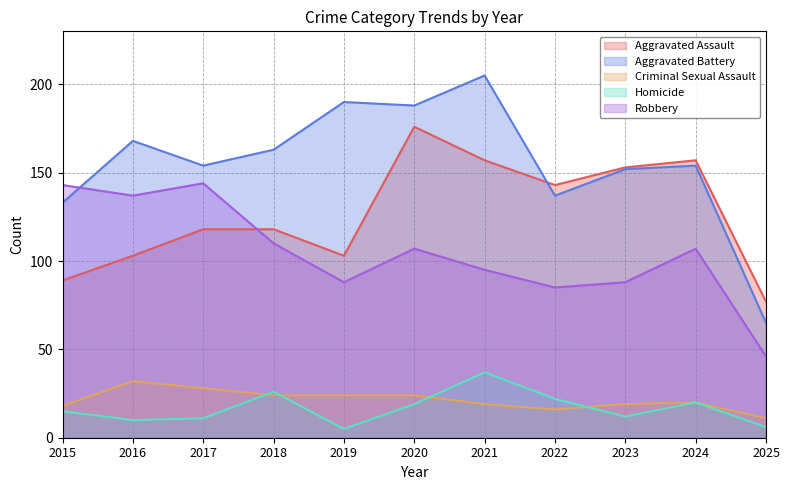

What is the sum of the Homicide values at 2022 and 2016?

32